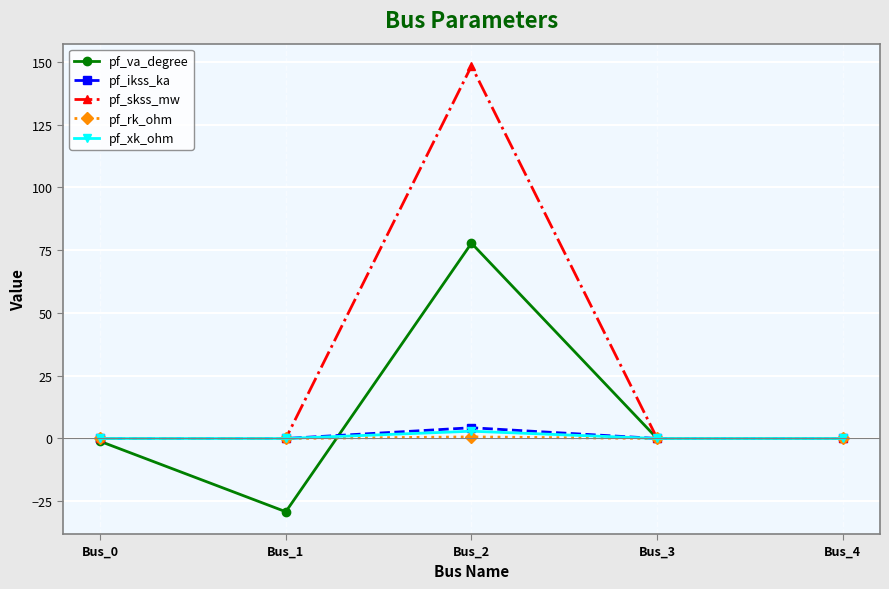

Which category has the highest value across all series?

Bus_2